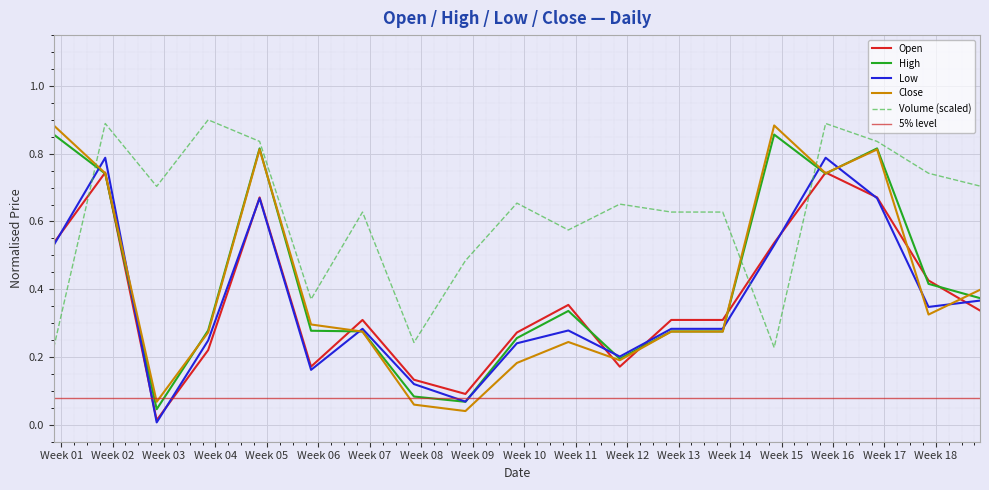

Is the value of Low at 2023-04-30 greater than the value of High at 2023-04-23?

No